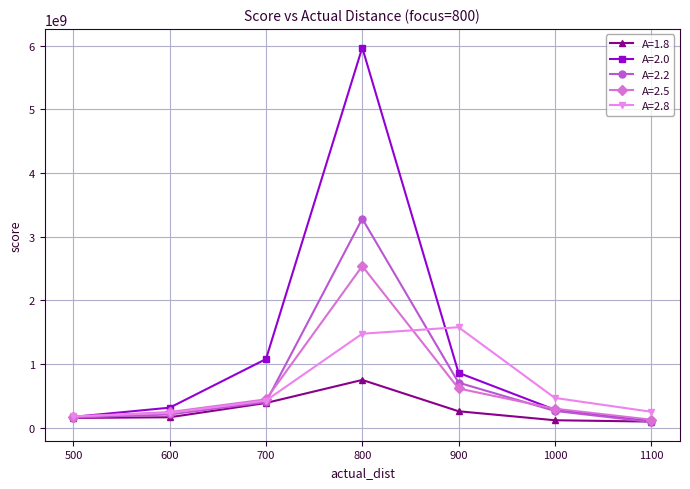

Which series has the largest total across all categories?

A=2.0